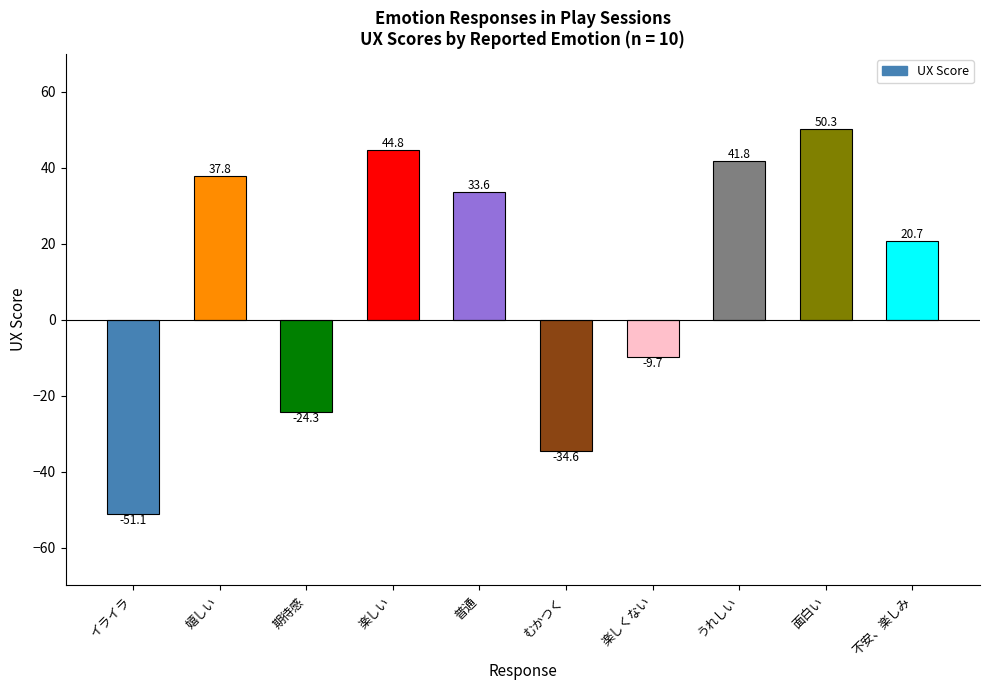

Reading right to left, list all the values displayed in this chart.

不安、楽しみ=20.7	面白い=50.3	うれしい=41.8	楽しくない=-9.7	むかつく=-34.6	普通=33.6	楽しい=44.8	期待感=-24.3	嬉しい=37.8	イライラ=-51.1